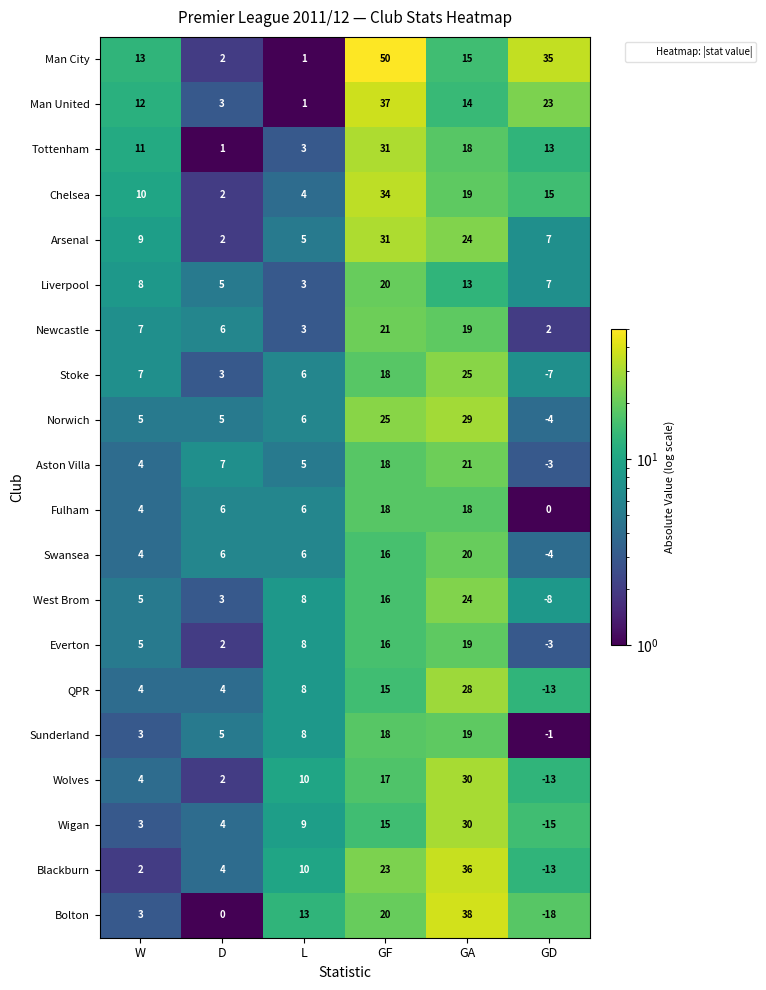

At which label is Norwich closest to 12?

L